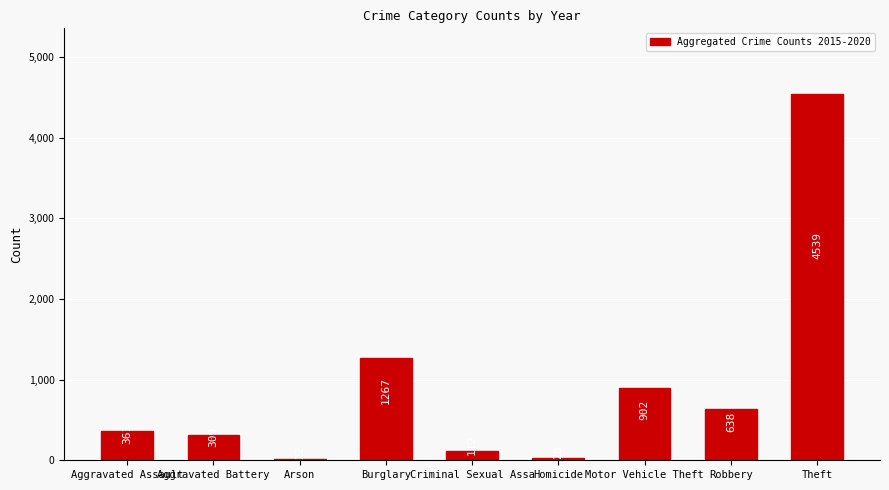

What is the ratio of the value at Criminal Sexual Assa to the value at Aggravated Assault?

0.3